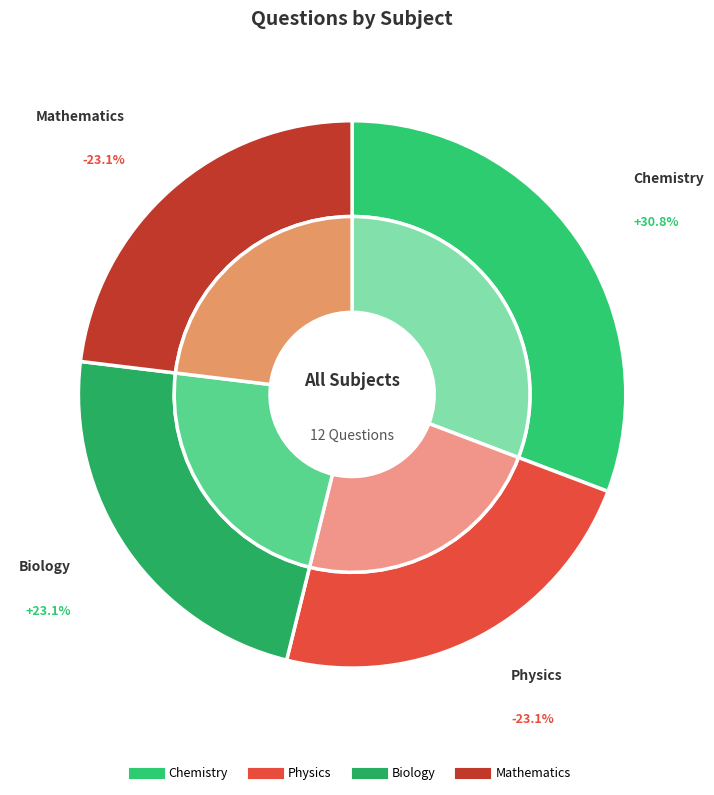

What portion of the pie excludes Physics?

76.9%